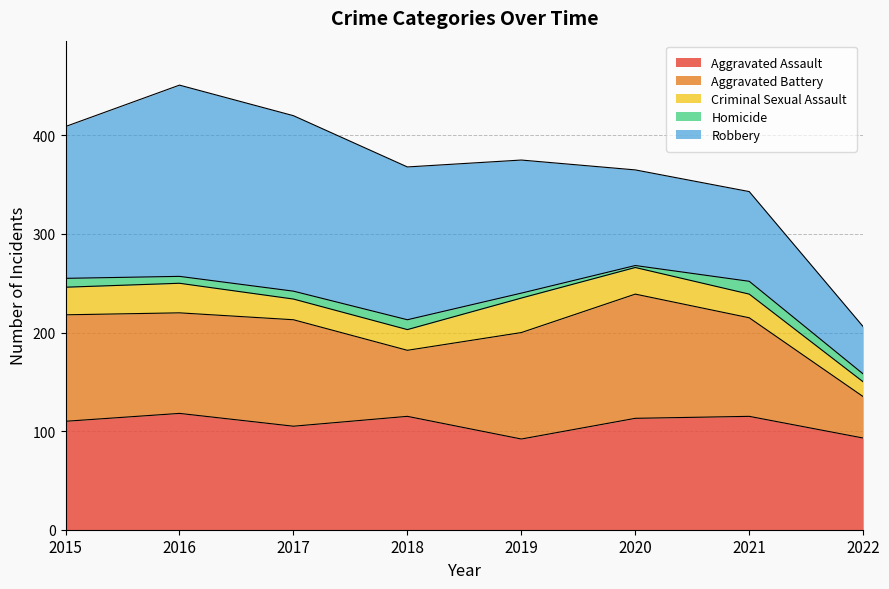

List the labels in order of Robbery value, smallest first.

2022, 2021, 2020, 2019, 2015, 2018, 2017, 2016